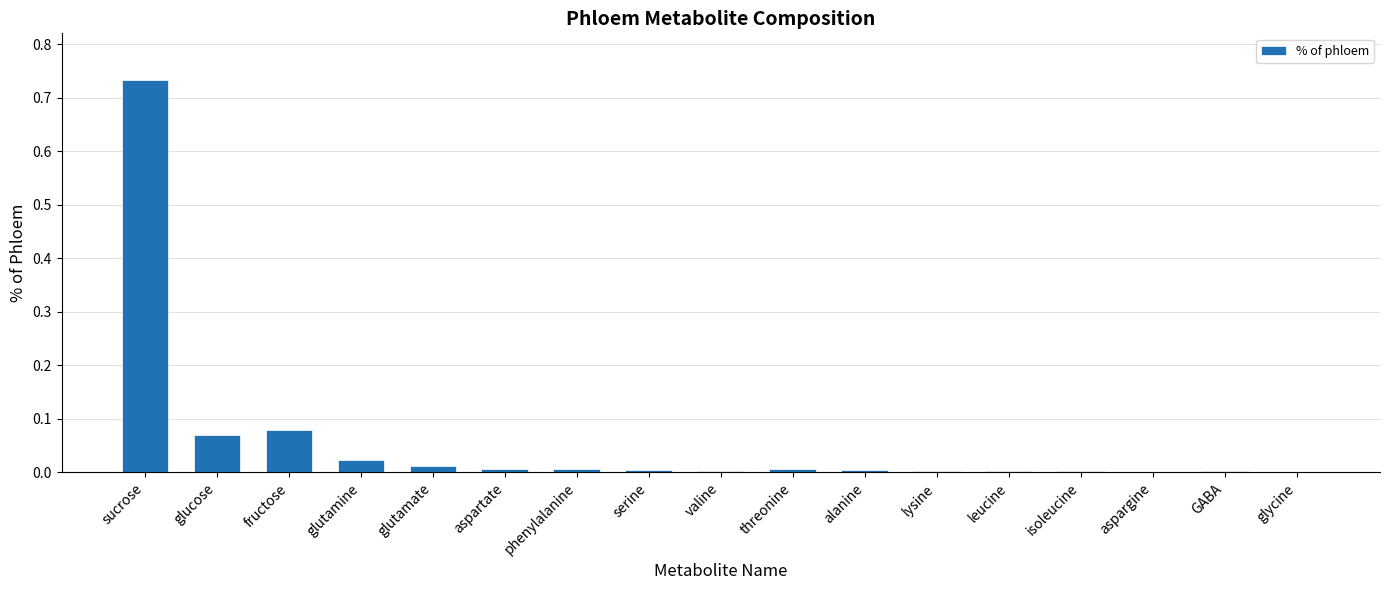

Is it true that the value at glycine is 0.0?

True